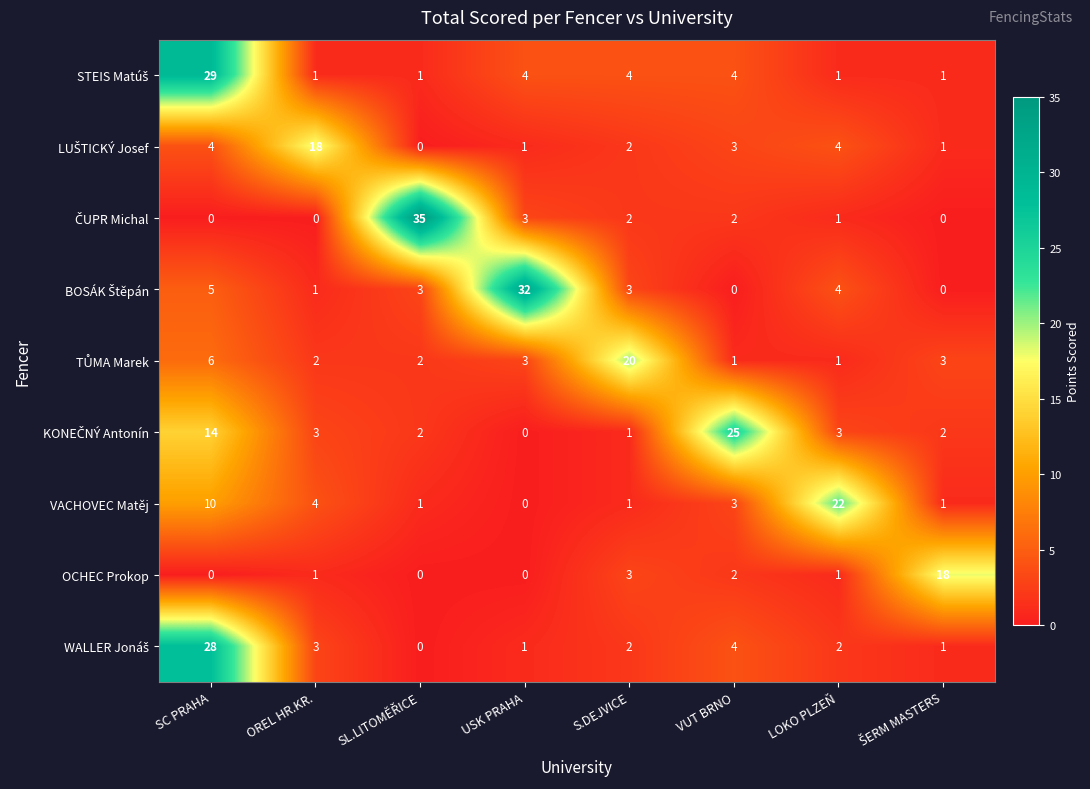

What is the difference between the highest and lowest values at SC PRAHA?

29